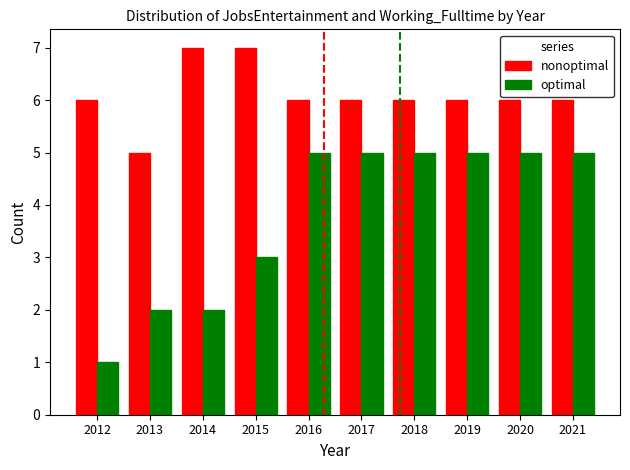

What value does the optimal series have at 2018?

5